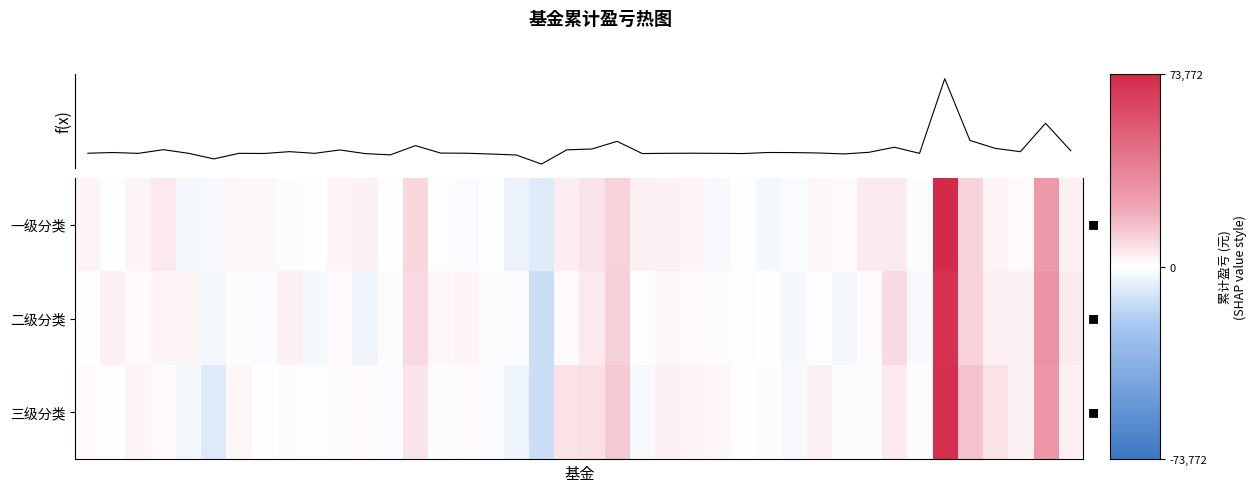

What is the difference between the highest and lowest values at 35?

0.1